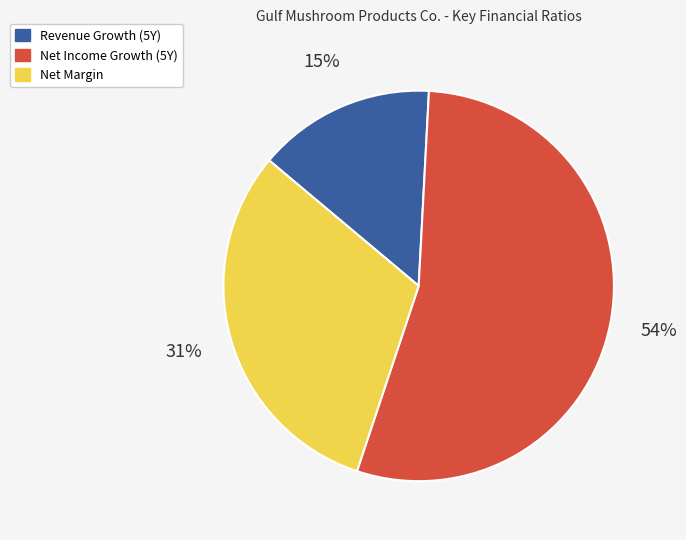

To the nearest percent, what is the average slice percentage?

33%